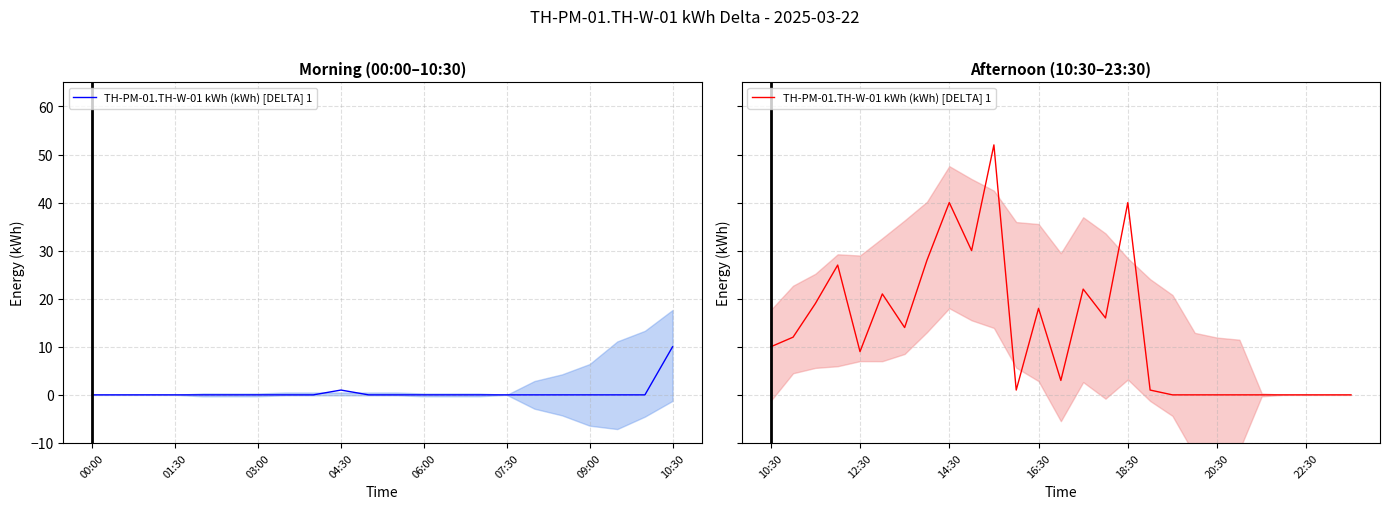

What is the label of the 2nd point from the left?

01:30